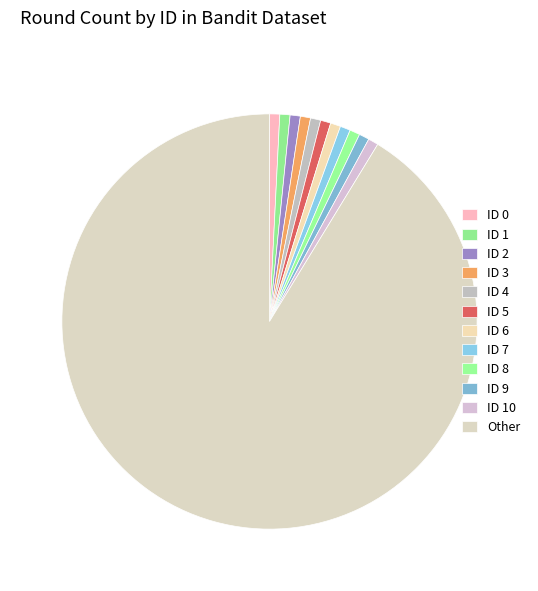

How many segments does this pie chart have?

12